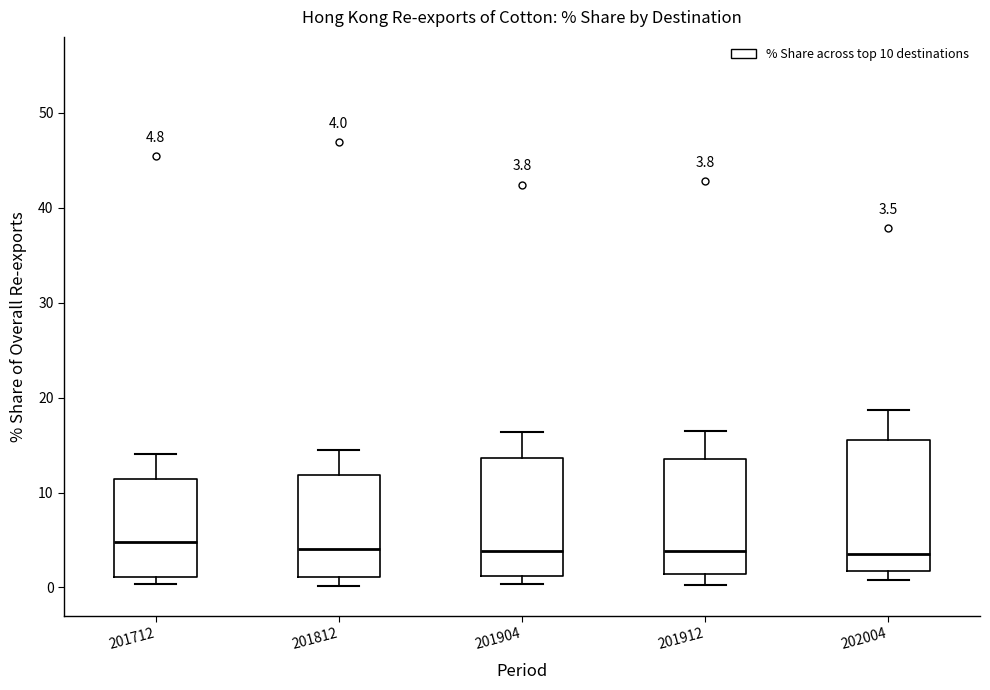

Which box is the tallest, from its lower edge to its upper edge?

202004